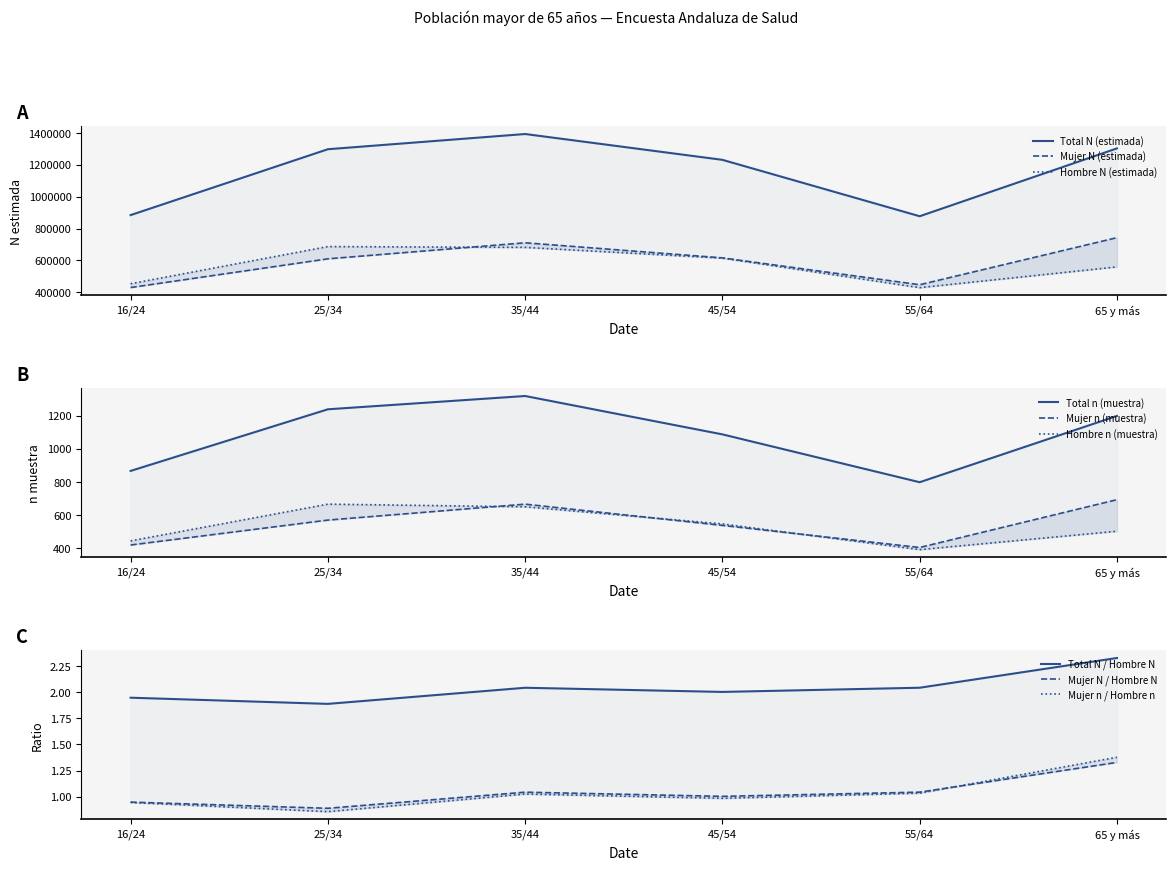

What is the minimum value for Total N (estimada)?

877229